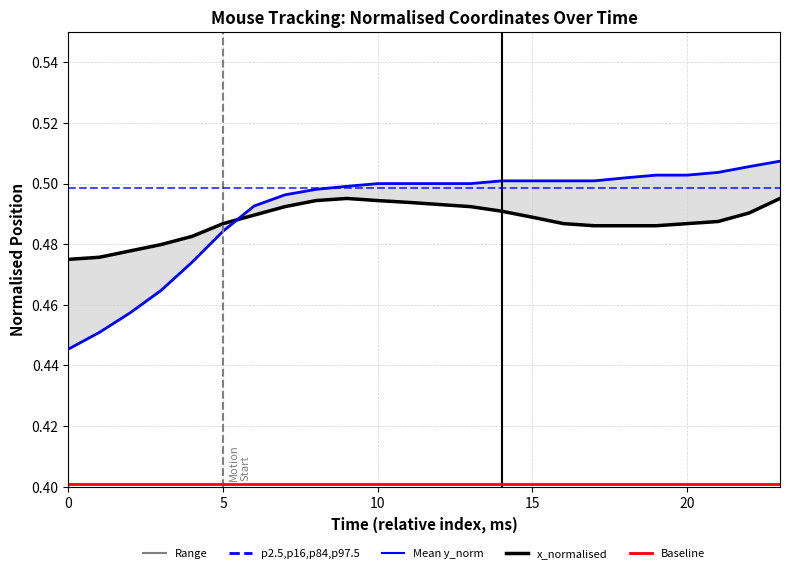

After their last crossing, which series has the higher values: y_normalised or x_normalised?

y_normalised